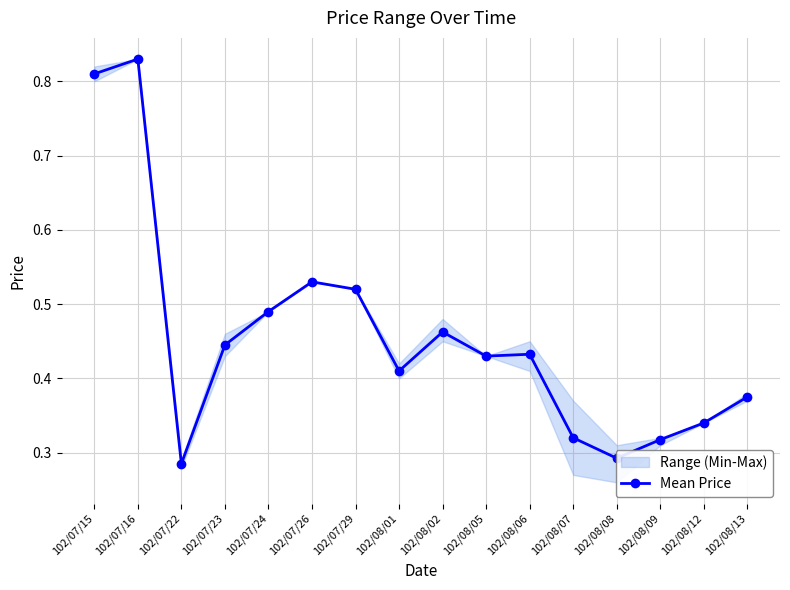

Rank the categories by value from lowest to highest.

102/07/22, 102/08/08, 102/08/09, 102/08/07, 102/08/12, 102/08/13, 102/08/01, 102/08/05, 102/08/06, 102/07/23, 102/08/02, 102/07/24, 102/07/29, 102/07/26, 102/07/15, 102/07/16